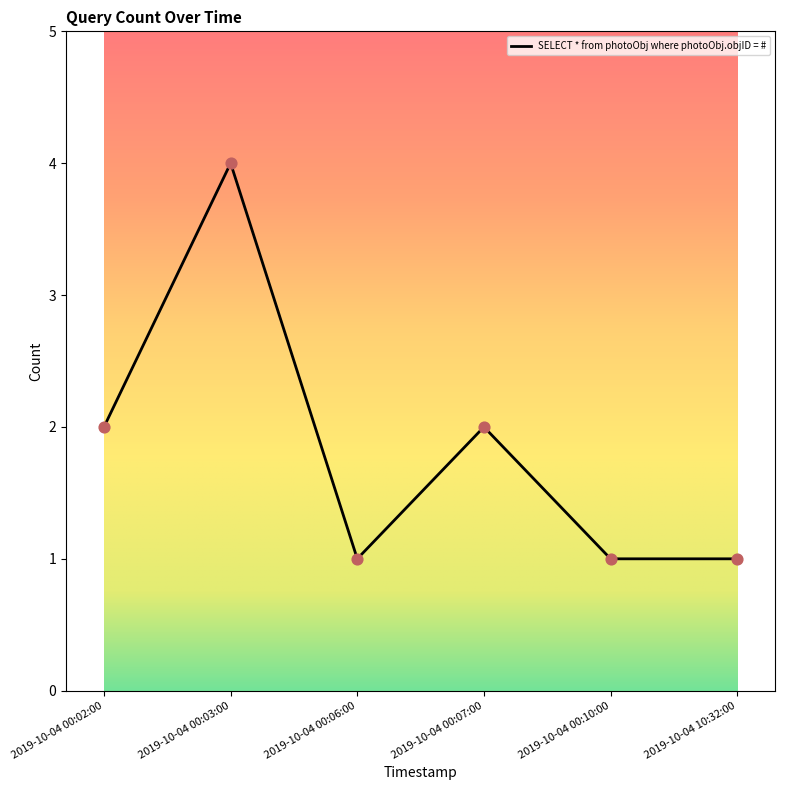

Between 2019-10-04 00:07:00 and 2019-10-04 00:10:00, which is larger?

2019-10-04 00:07:00